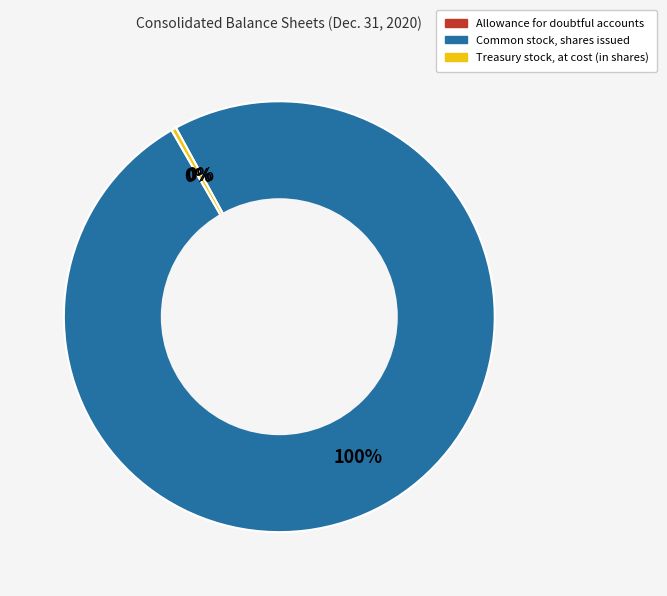

Between Treasury stock, at cost (in shares) and Common stock, shares issued, which is larger?

Common stock, shares issued